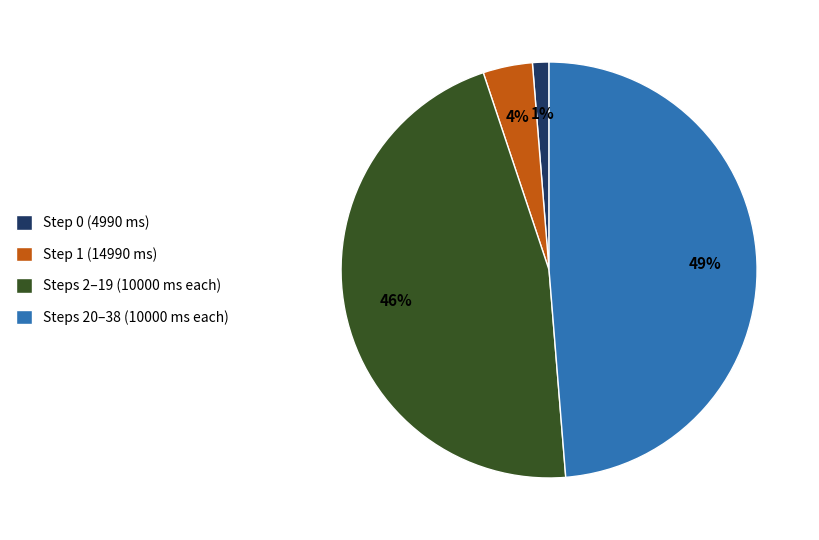

Which slice is the largest?

Steps 20–38 (10000 ms each)